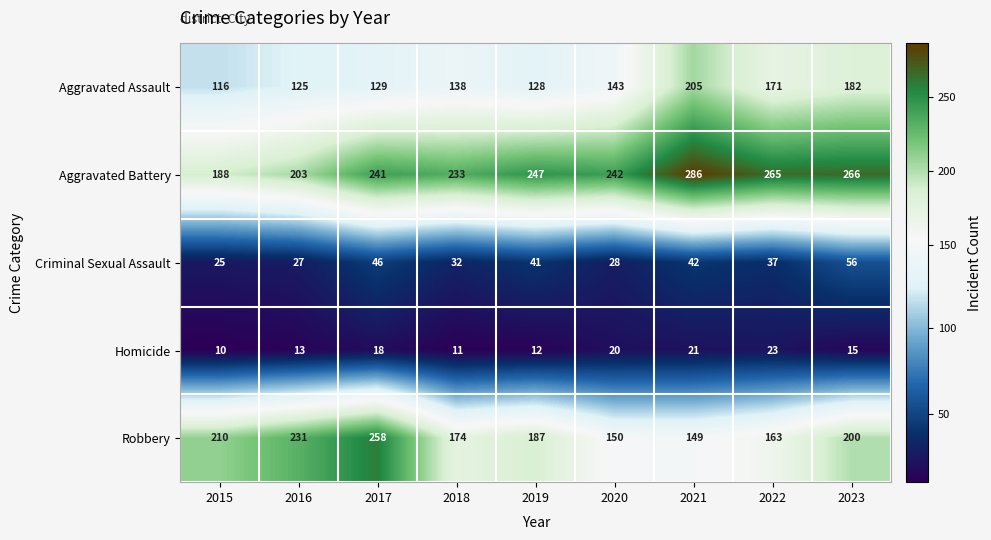

At which category is the sum across all series the highest?

2023